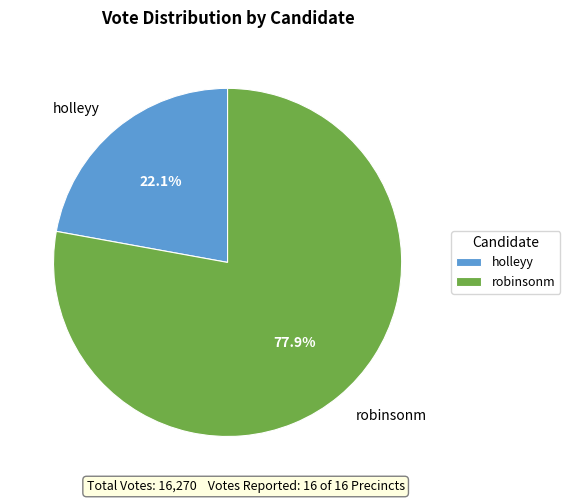

Rank the categories by value from lowest to highest.

holleyy, robinsonm